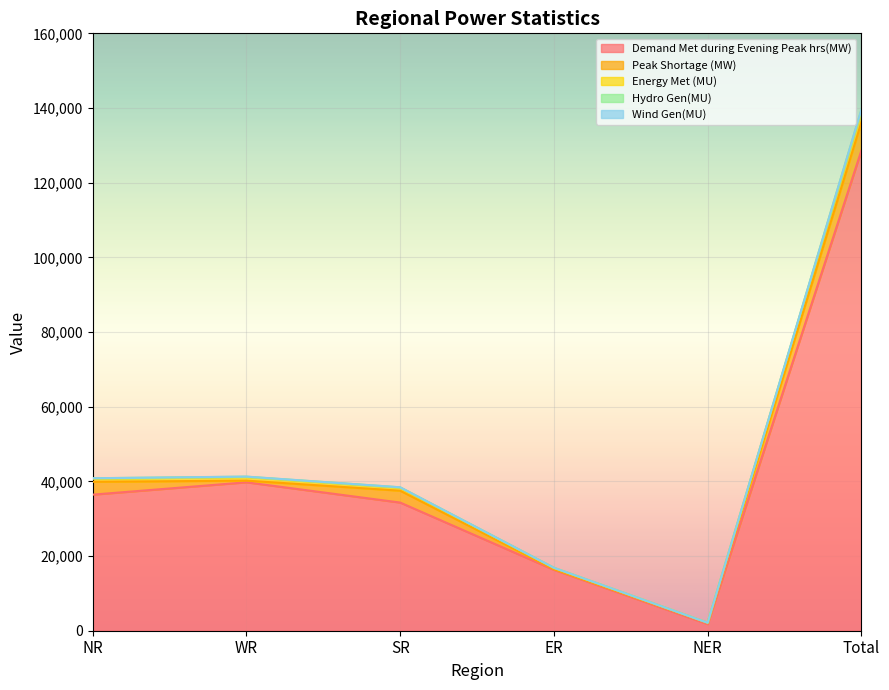

Is it true that Demand Met during Evening Peak hrs(MW) equals 653 at NER?

False